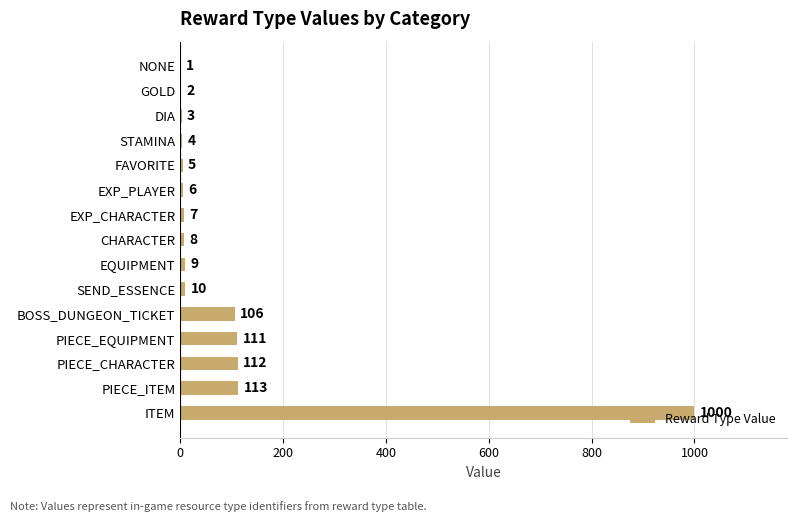

Does the chart contain stacked bars?

No